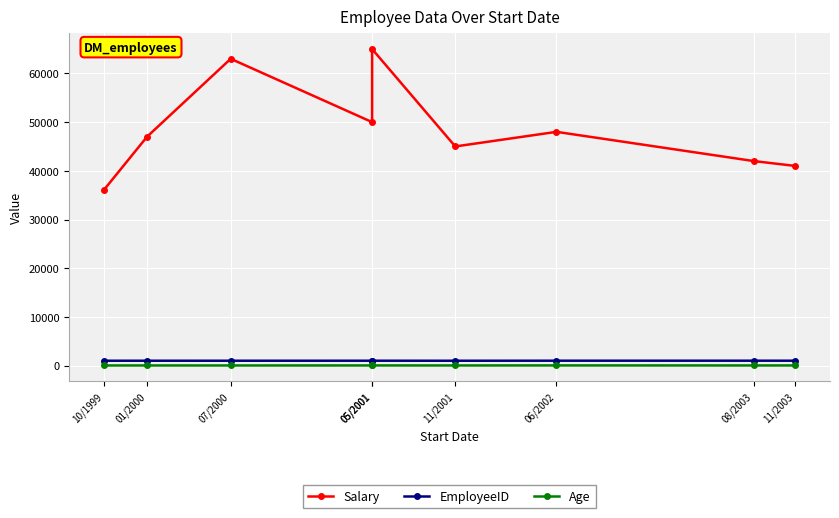

Which series changed the most between 10/1999 and 06/2002?

Salary